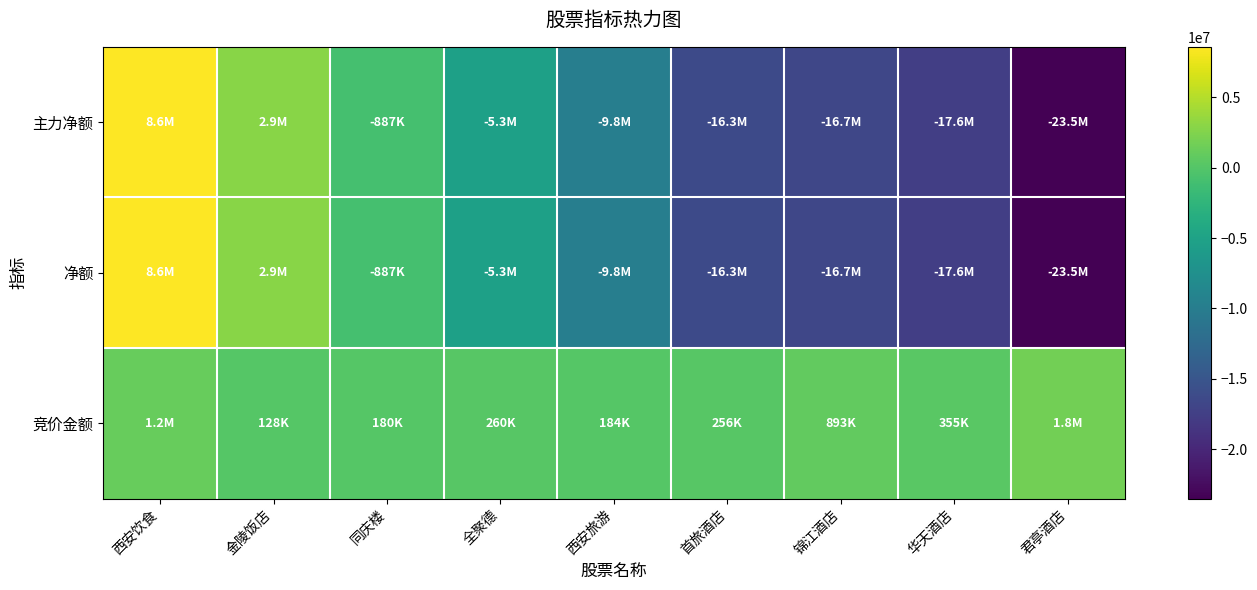

Between 西安饮食 and 同庆楼, which is larger?

西安饮食